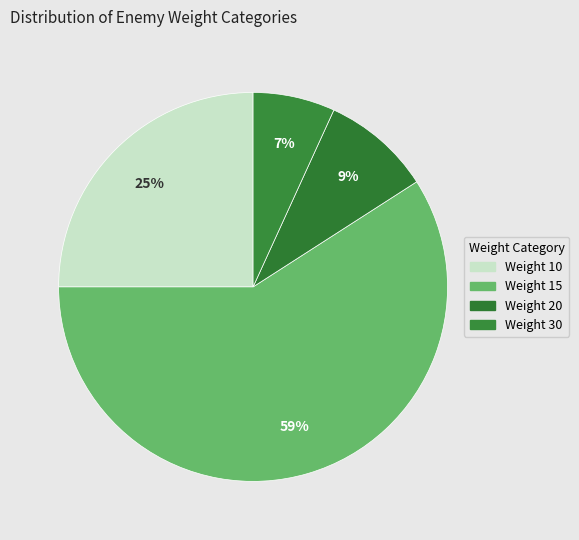

Does any single category account for the majority?

Yes